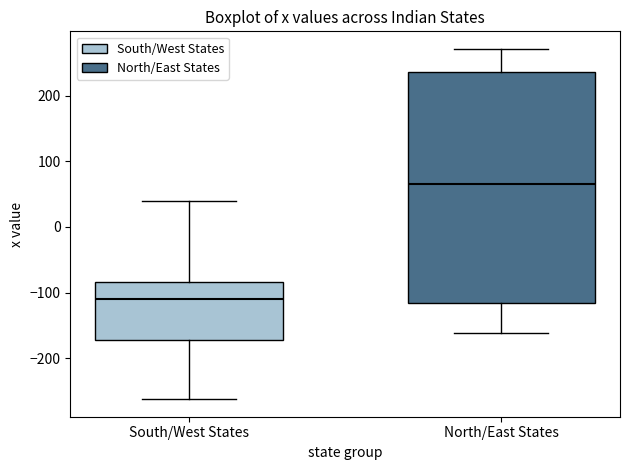

Which box has the highest median line?

North/East States